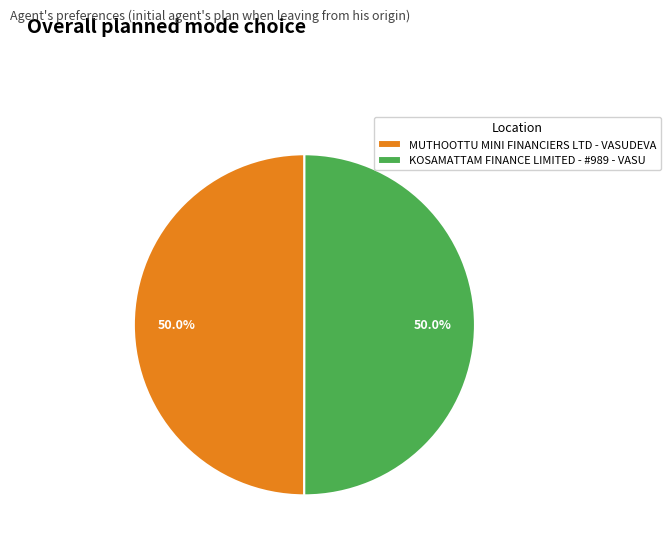

The KOSAMATTAM FINANCE LIMITED - #989 - VASU slice represents 50% of the pie. True or false?

True